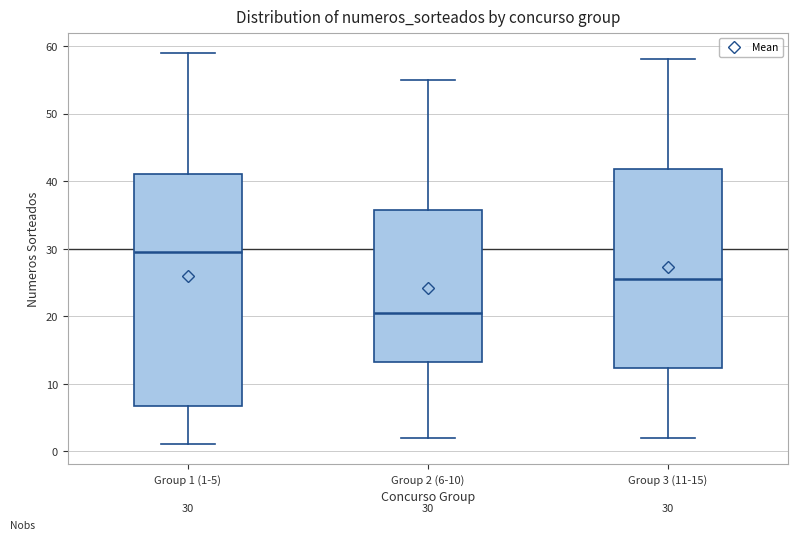

Which box is the tallest, from its lower edge to its upper edge?

Group 1 (1-5)